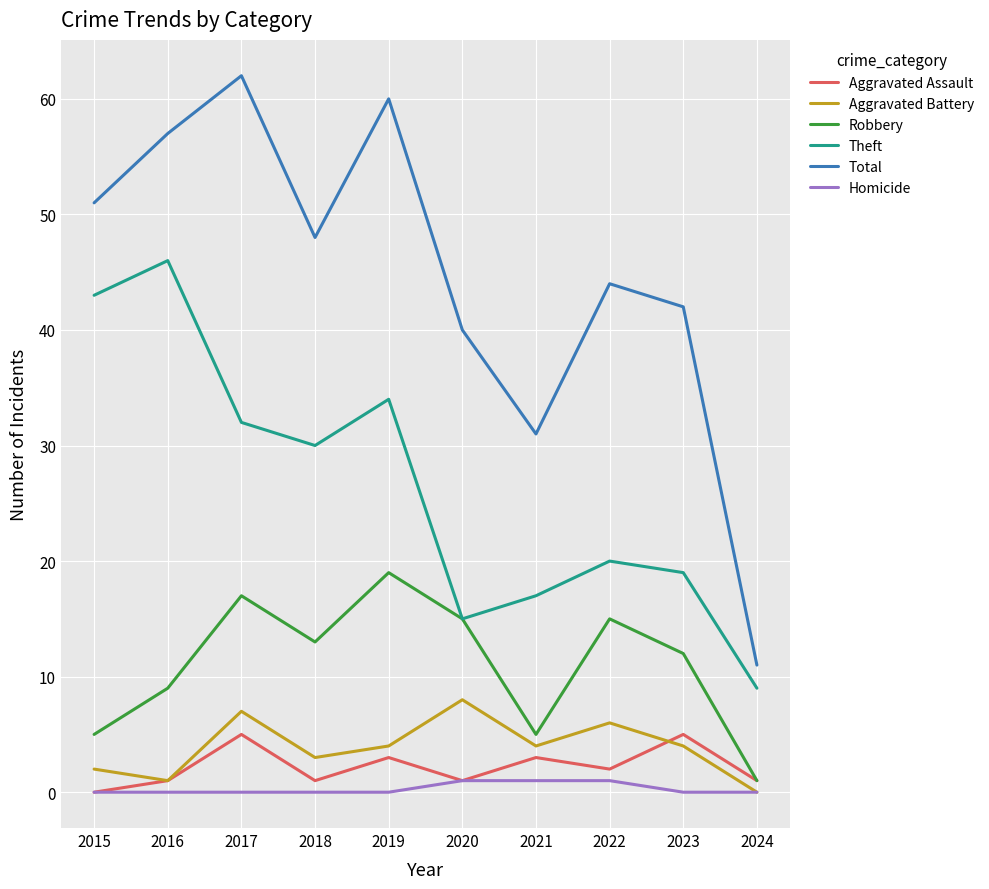

At how many categories does at least one series exceed 14?

9